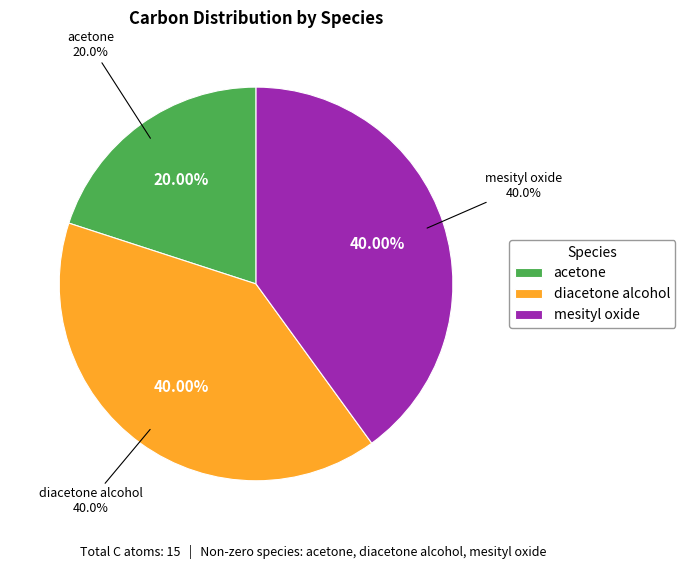

To the nearest percent, what percentage of the pie is diacetone alcohol?

40%